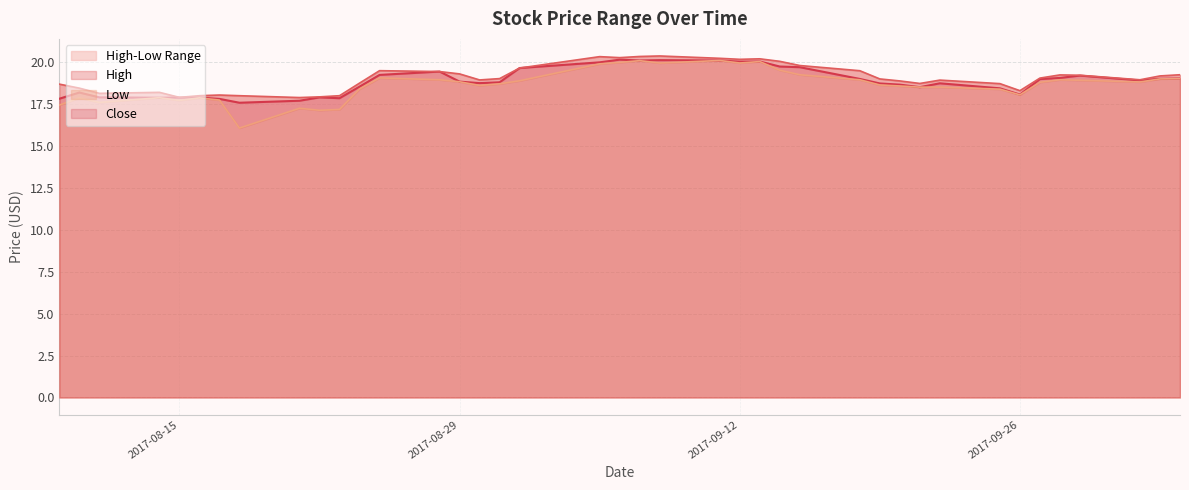

Reading left to right, transcribe all the data shown in this chart.

High: 2017-08-09=18.7	2017-08-10=18.4	2017-08-11=18.1	2017-08-14=18.2	2017-08-15=17.9	2017-08-16=18.0	2017-08-17=18.0	2017-08-18=18.0	2017-08-21=17.9	2017-08-22=17.9	2017-08-23=18.0	2017-08-24=18.8	2017-08-25=19.5	2017-08-28=19.4	2017-08-29=19.3	2017-08-30=18.9	2017-08-31=19.0	2017-09-01=19.6	2017-09-05=20.3	2017-09-06=20.3	2017-09-07=20.3	2017-09-08=20.4	2017-09-11=20.2	2017-09-12=20.2	2017-09-13=20.2	2017-09-14=20.1	2017-09-15=19.8	2017-09-18=19.5	2017-09-19=19.0	2017-09-20=18.9	2017-09-21=18.7	2017-09-22=18.9	2017-09-25=18.7	2017-09-26=18.3	2017-09-27=19.1	2017-09-28=19.2	2017-09-29=19.2	2017-10-02=18.9	2017-10-03=19.2	2017-10-04=19.2
Low: 2017-08-09=17.4	2017-08-10=17.9	2017-08-11=17.6	2017-08-14=17.9	2017-08-15=17.7	2017-08-16=17.9	2017-08-17=17.7	2017-08-18=16.1	2017-08-21=17.2	2017-08-22=17.1	2017-08-23=17.2	2017-08-24=18.4	2017-08-25=19.1	2017-08-28=18.9	2017-08-29=18.8	2017-08-30=18.6	2017-08-31=18.7	2017-09-01=18.9	2017-09-05=19.9	2017-09-06=20.0	2017-09-07=20.1	2017-09-08=19.9	2017-09-11=20.1	2017-09-12=19.9	2017-09-13=20.0	2017-09-14=19.5	2017-09-15=19.2	2017-09-18=18.9	2017-09-19=18.6	2017-09-20=18.6	2017-09-21=18.5	2017-09-22=18.5	2017-09-25=18.4	2017-09-26=18.1	2017-09-27=18.8	2017-09-28=18.9	2017-09-29=18.9	2017-10-02=18.8	2017-10-03=19.0	2017-10-04=19.0
Close: 2017-08-09=17.8	2017-08-10=18.2	2017-08-11=17.9	2017-08-14=17.9	2017-08-15=17.9	2017-08-16=17.9	2017-08-17=17.8	2017-08-18=17.6	2017-08-21=17.7	2017-08-22=17.9	2017-08-23=17.9	2017-08-24=18.5	2017-08-25=19.2	2017-08-28=19.4	2017-08-29=18.8	2017-08-30=18.8	2017-08-31=18.8	2017-09-01=19.6	2017-09-05=20.0	2017-09-06=20.1	2017-09-07=20.1	2017-09-08=20.1	2017-09-11=20.1	2017-09-12=20.0	2017-09-13=20.0	2017-09-14=19.7	2017-09-15=19.7	2017-09-18=19.0	2017-09-19=18.7	2017-09-20=18.7	2017-09-21=18.5	2017-09-22=18.7	2017-09-25=18.4	2017-09-26=18.1	2017-09-27=19.0	2017-09-28=19.1	2017-09-29=19.2	2017-10-02=18.9	2017-10-03=19.0	2017-10-04=19.0